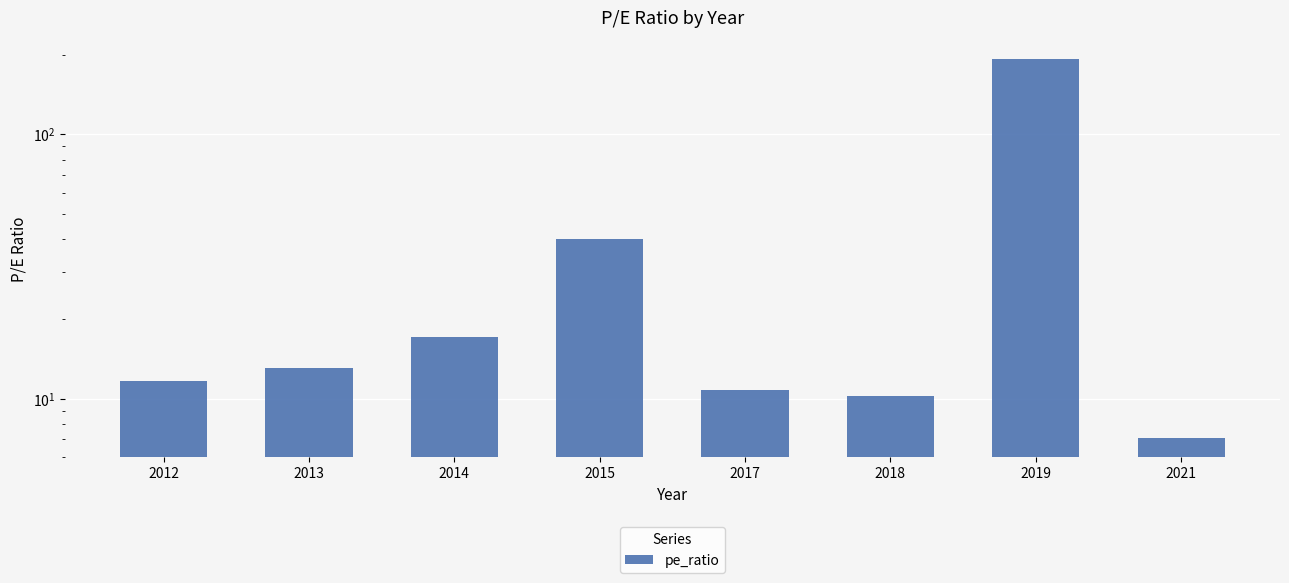

Reading right to left, transcribe all the data shown in this chart.

7.1	192.0	10.2	10.8	40.1	17.1	13.0	11.6